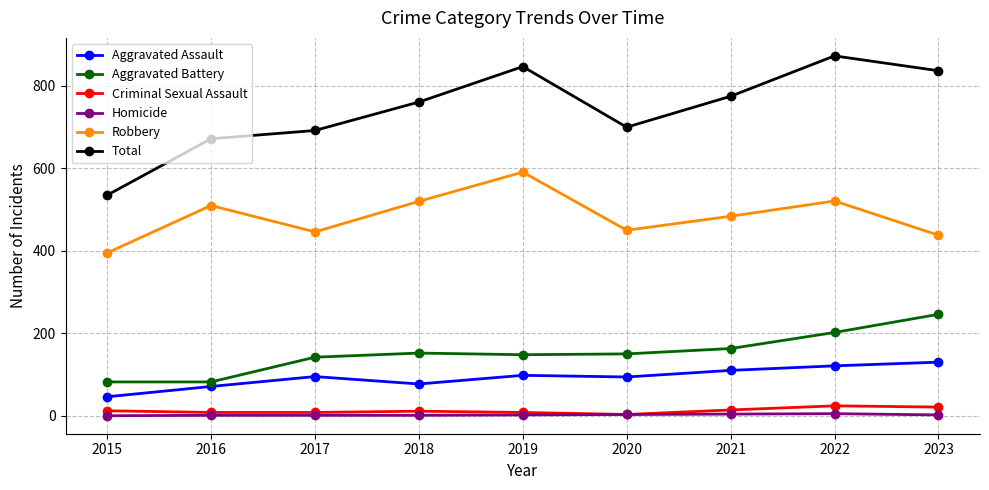

What value does the Total series have at 2023, to the nearest 50?

850